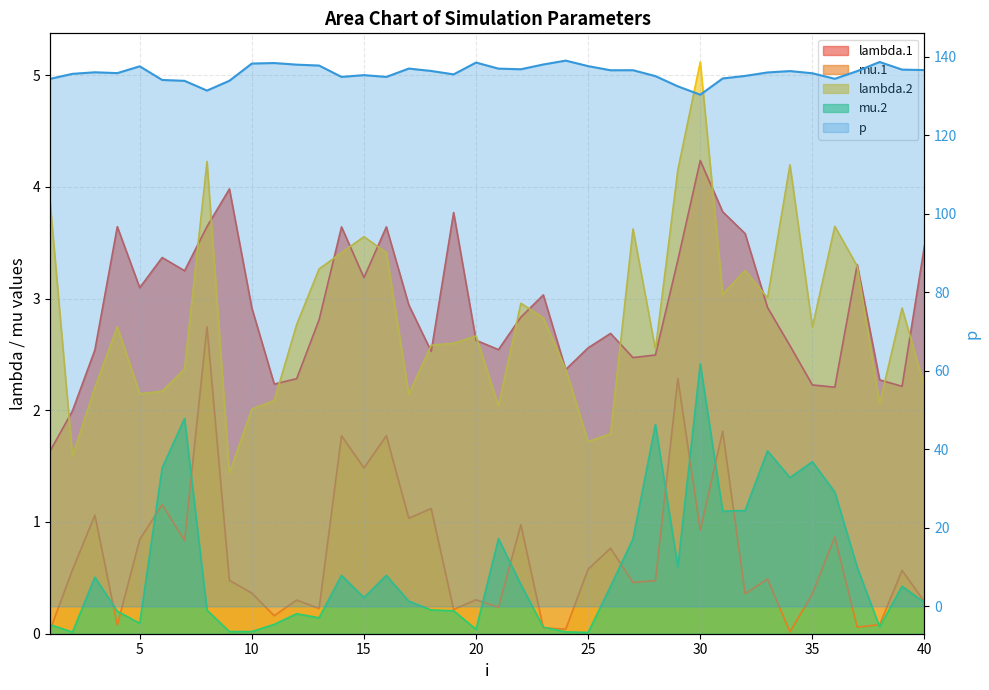

What is the average value of the mu.2 series?

0.6